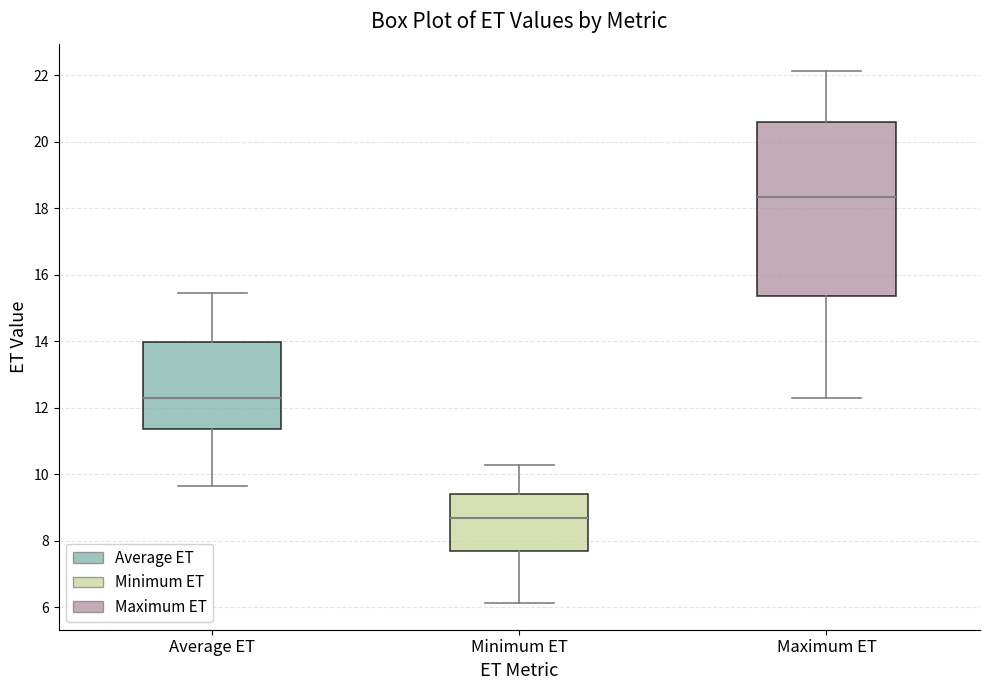

Where does the lower whisker of the box for Maximum ET end on the y-axis? The values are not printed on the chart, so give them approximately, as read against the axis.

12.2